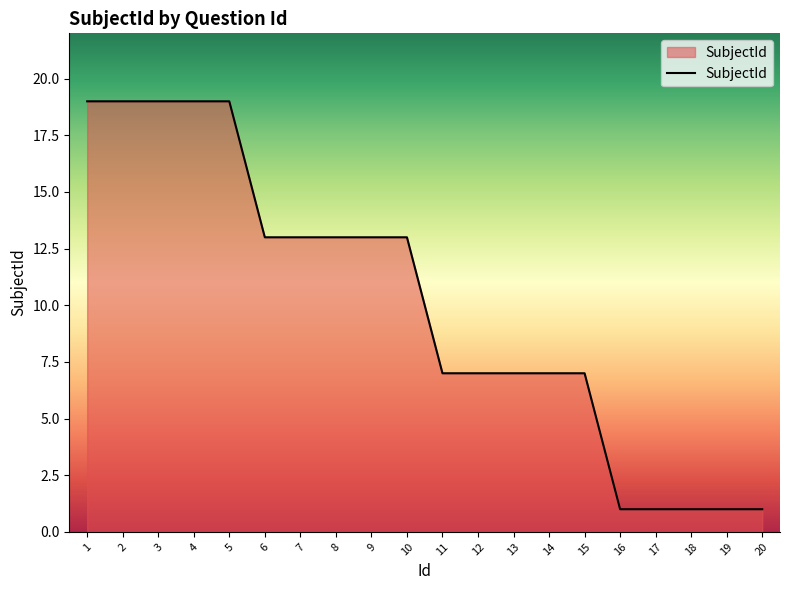

What is the greatest value displayed?

19